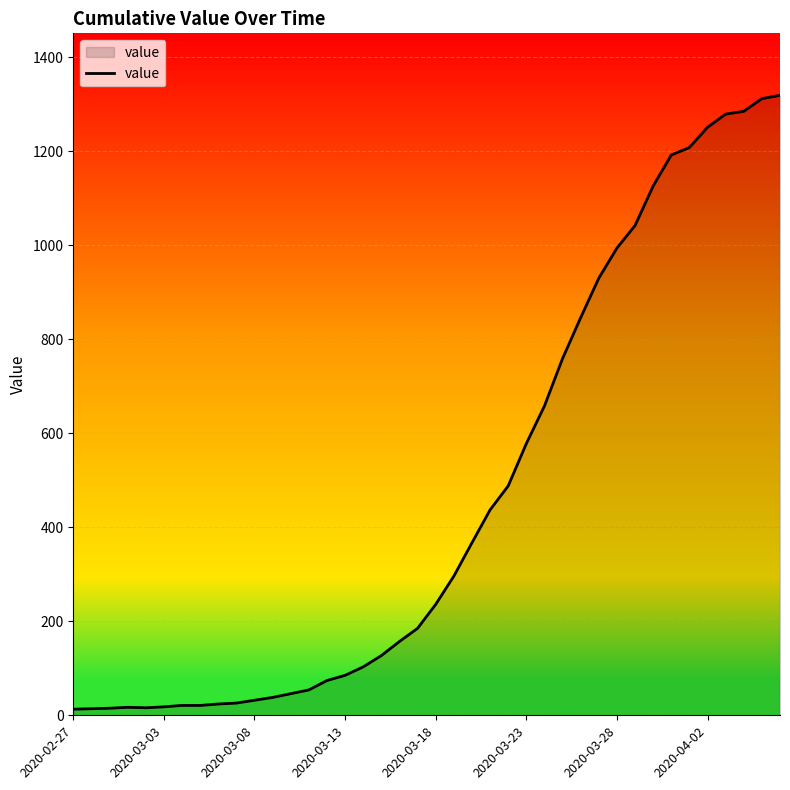

What is the maximum value shown in the chart?

1319